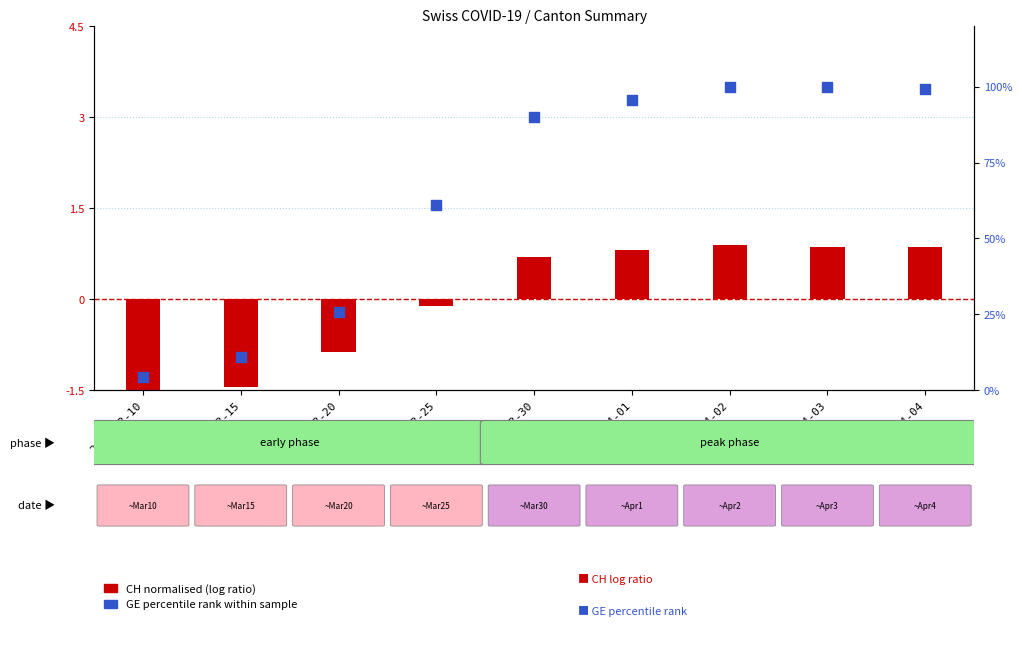

At how many categories does at least one series exceed 70?

5